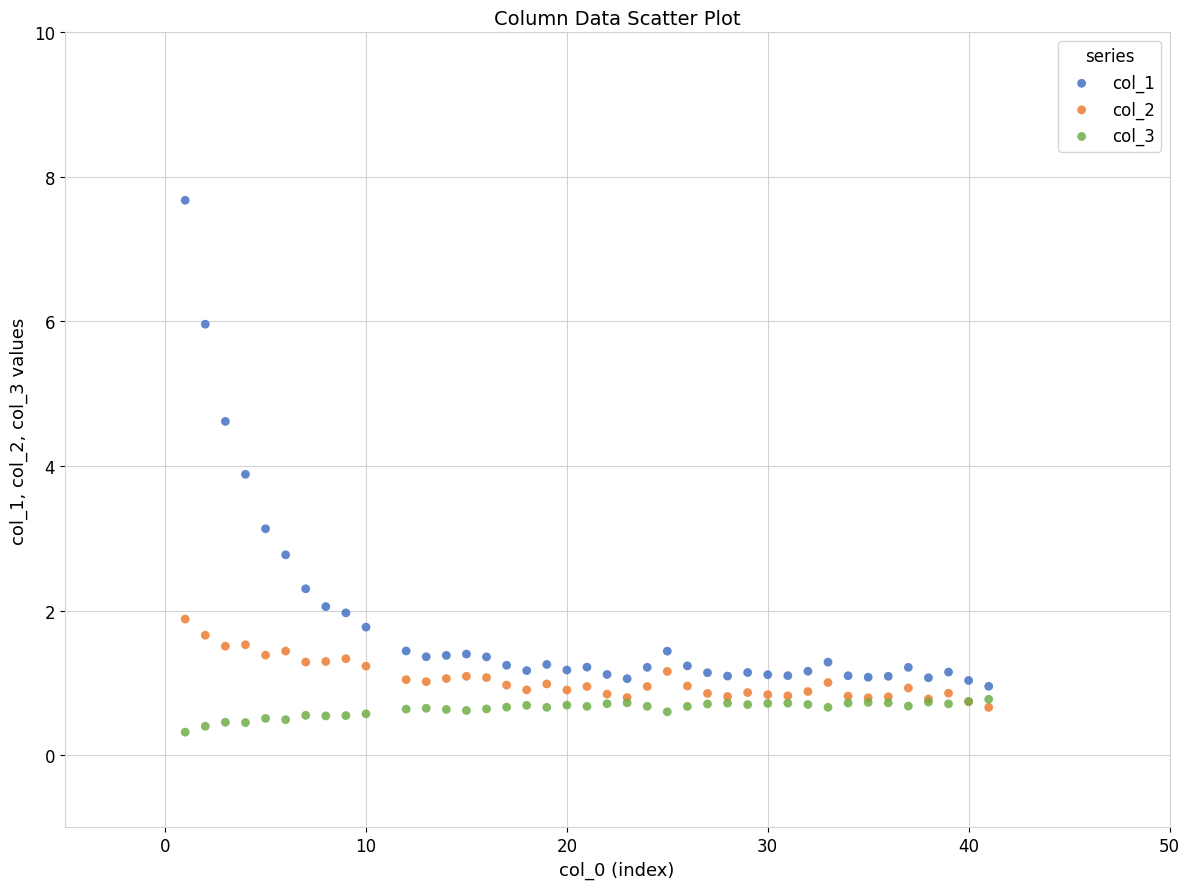

Which series has the widest spread of Y values?

col_1